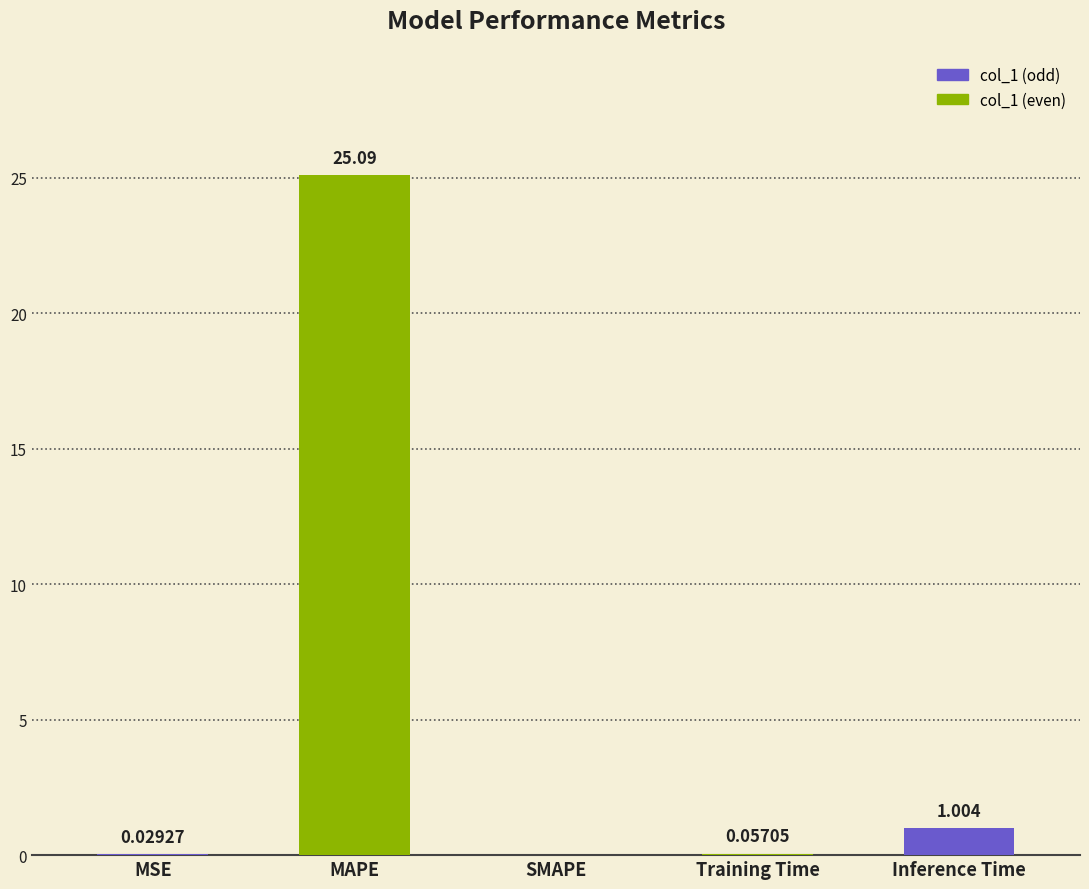

Which category has the highest value across all series?

MAPE